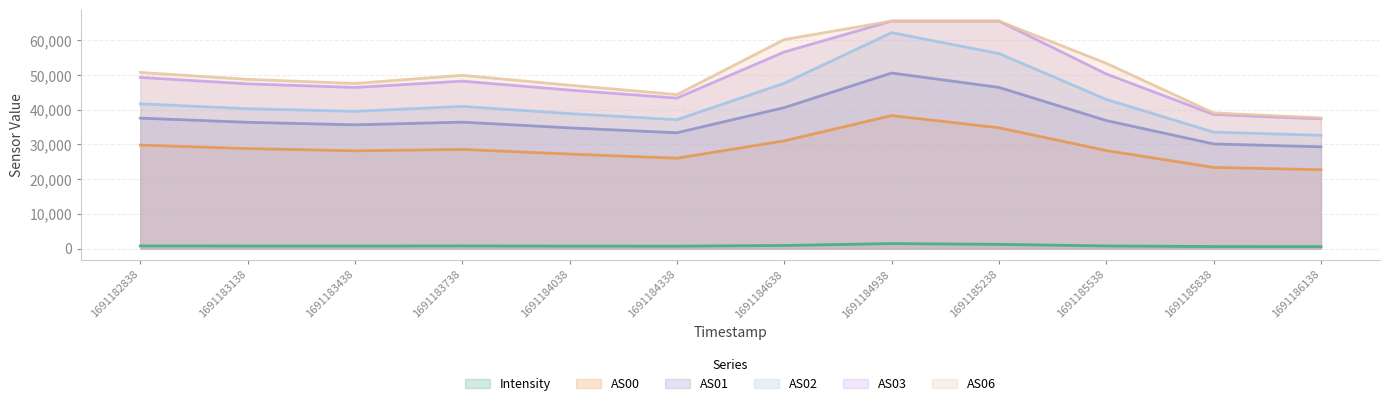

Reading right to left, transcribe all the data shown in this chart.

Intensity: 1691186138=560.0	1691185838=576.3	1691185538=749.5	1691185238=1207.1	1691184938=1421.0	1691184638=887.8	1691184338=682.4	1691184038=700.8	1691183738=758.9	1691183438=716.5	1691183138=731.0	1691182838=756.5
AS00: 1691186138=22718.0	1691185838=23374.0	1691185538=28241.0	1691185238=34800.0	1691184938=38316.0	1691184638=31036.0	1691184338=26031.0	1691184038=27226.0	1691183738=28564.0	1691183438=28157.0	1691183138=28814.0	1691182838=29814.0
AS01: 1691186138=29307.0	1691185838=30139.0	1691185538=36879.0	1691185238=46430.0	1691184938=50574.0	1691184638=40606.0	1691184338=33356.0	1691184038=34771.0	1691183738=36419.0	1691183438=35646.0	1691183138=36379.0	1691182838=37571.0
AS02: 1691186138=32637.0	1691185838=33546.0	1691185538=42975.0	1691185238=56187.0	1691184938=62210.0	1691184638=47630.0	1691184338=37129.0	1691184038=38889.0	1691183738=40973.0	1691183438=39524.0	1691183138=40295.0	1691182838=41719.0
AS03: 1691186138=37355.0	1691185838=38629.0	1691185538=50305.0	1691185238=65535.0	1691184938=65535.0	1691184638=56638.0	1691184338=43358.0	1691184038=45662.0	1691183738=48240.0	1691183438=46411.0	1691183138=47459.0	1691182838=49298.0
AS06: 1691186138=37633.0	1691185838=39091.0	1691185538=53371.0	1691185238=65535.0	1691184938=65535.0	1691184638=60214.0	1691184338=44372.0	1691184038=47065.0	1691183738=49916.0	1691183438=47575.0	1691183138=48754.0	1691182838=50739.0